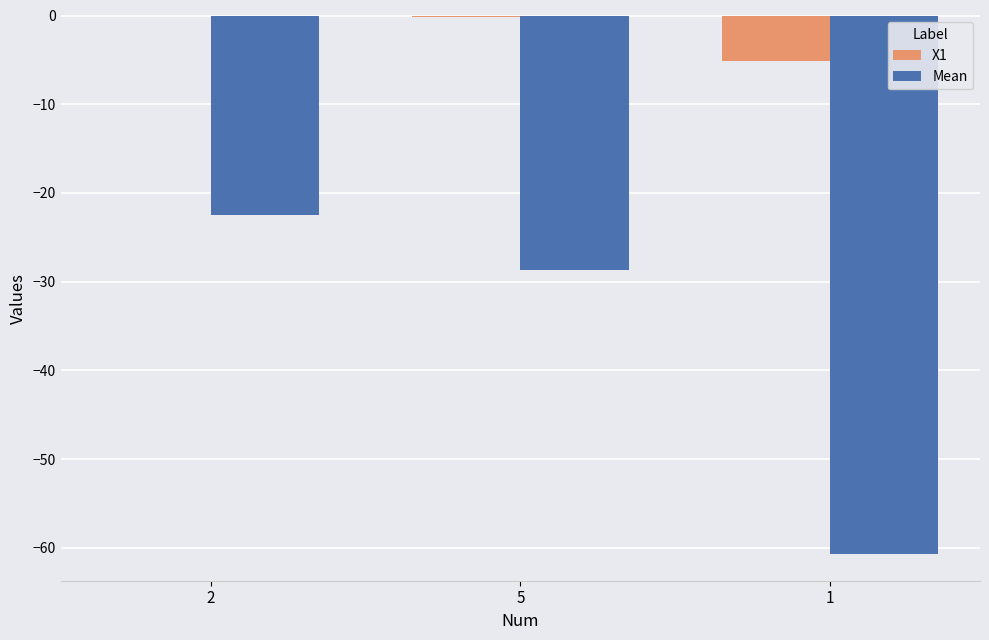

What is the average value of the X1 series?

-1.8